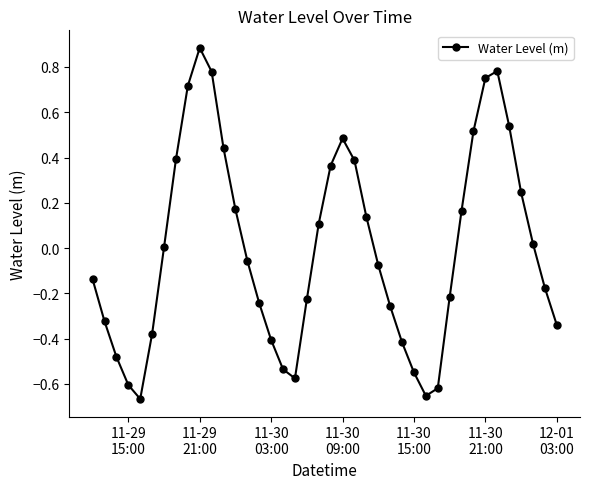

What is the difference between the maximum and minimum values?

1.6